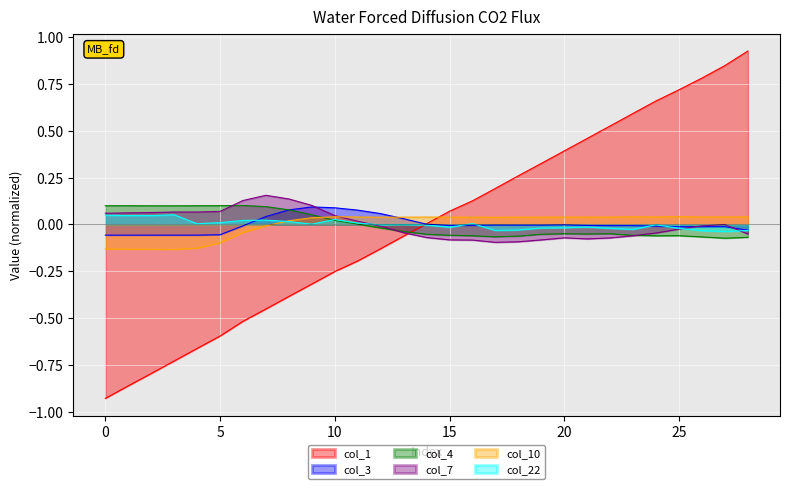

Reading left to right, list all the values displayed in this chart.

col_1: -0.9	-0.9	-0.8	-0.7	-0.7	-0.6	-0.5	-0.5	-0.4	-0.3	-0.3	-0.2	-0.1	-0.1	0.0	0.1	0.1	0.2	0.3	0.3	0.4	0.5	0.5	0.6	0.7	0.7	0.8	0.8	0.9
col_3: -0.1	-0.1	-0.1	-0.1	-0.1	-0.1	-0.0	0.0	0.1	0.1	0.1	0.1	0.1	0.0	0.0	-0.0	-0.0	-0.0	-0.0	-0.0	-0.0	-0.0	-0.0	-0.0	-0.0	-0.0	-0.0	-0.0	-0.0
col_4: 0.1	0.1	0.1	0.1	0.1	0.1	0.1	0.1	0.1	0.1	0.0	0.0	-0.0	-0.0	-0.1	-0.1	-0.1	-0.1	-0.1	-0.1	-0.0	-0.1	-0.0	-0.1	-0.1	-0.1	-0.1	-0.1	-0.1
col_7: 0.1	0.1	0.1	0.1	0.1	0.1	0.1	0.2	0.1	0.1	0.0	0.0	-0.0	-0.0	-0.1	-0.1	-0.1	-0.1	-0.1	-0.1	-0.1	-0.1	-0.1	-0.1	-0.0	-0.0	-0.0	-0.0	-0.1
col_10: -0.1	-0.1	-0.1	-0.1	-0.1	-0.1	-0.0	-0.0	0.0	0.0	0.0	0.0	0.0	0.0	0.0	0.0	0.0	0.0	0.0	0.0	0.0	0.0	0.0	0.0	0.0	0.0	0.0	0.0	0.0
col_22: 0.0	0.0	0.0	0.1	0.0	0.0	0.0	0.0	0.0	0.0	0.0	0.0	-0.0	-0.0	-0.0	-0.0	0.0	-0.0	-0.0	-0.0	-0.0	-0.0	-0.0	-0.0	-0.0	-0.0	-0.0	-0.0	-0.0